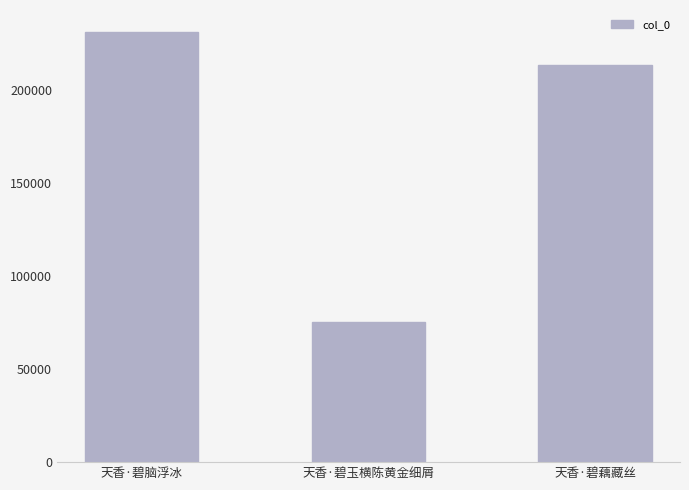

What is the difference between the maximum and minimum values?

155865